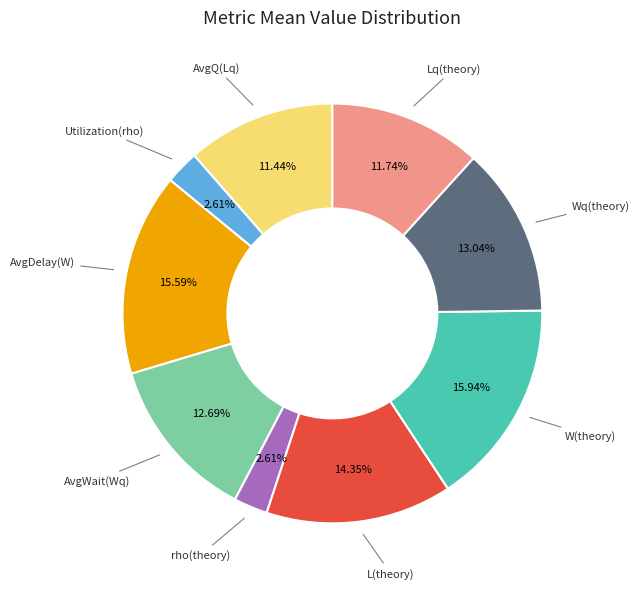

Is there any slice that represents more than half of the pie?

No